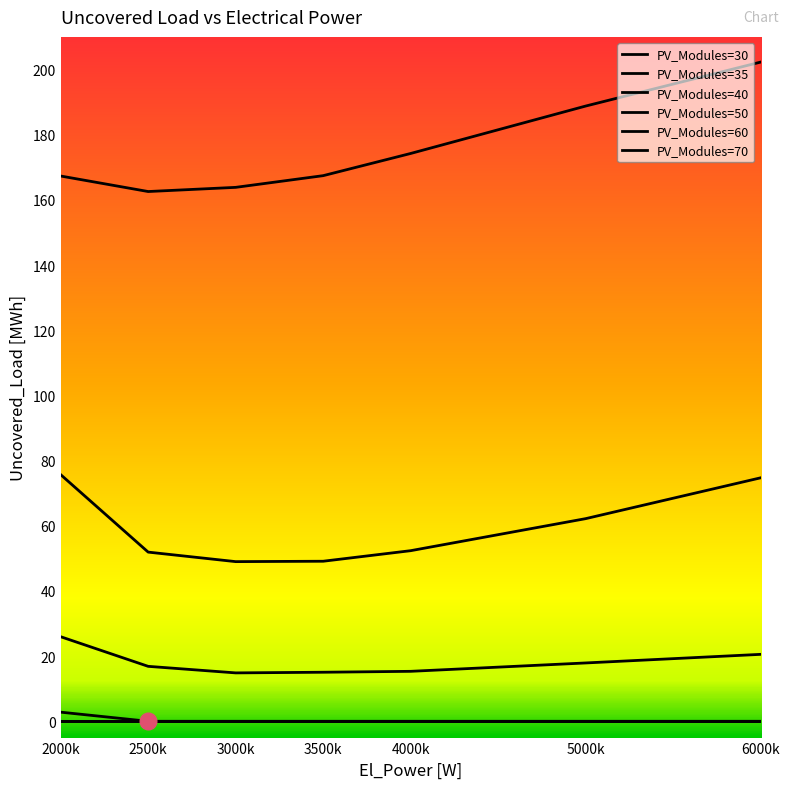

True or false: PV_Modules=30 has more than 0 points higher than both neighbors.

False